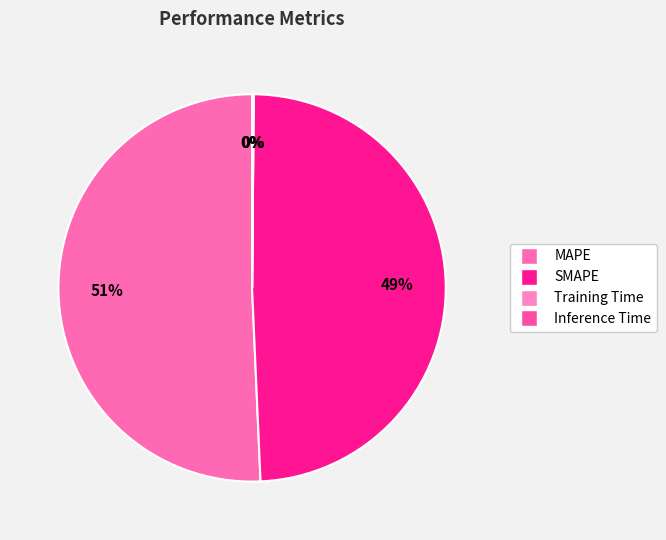

The SMAPE slice represents 49% of the pie. True or false?

True